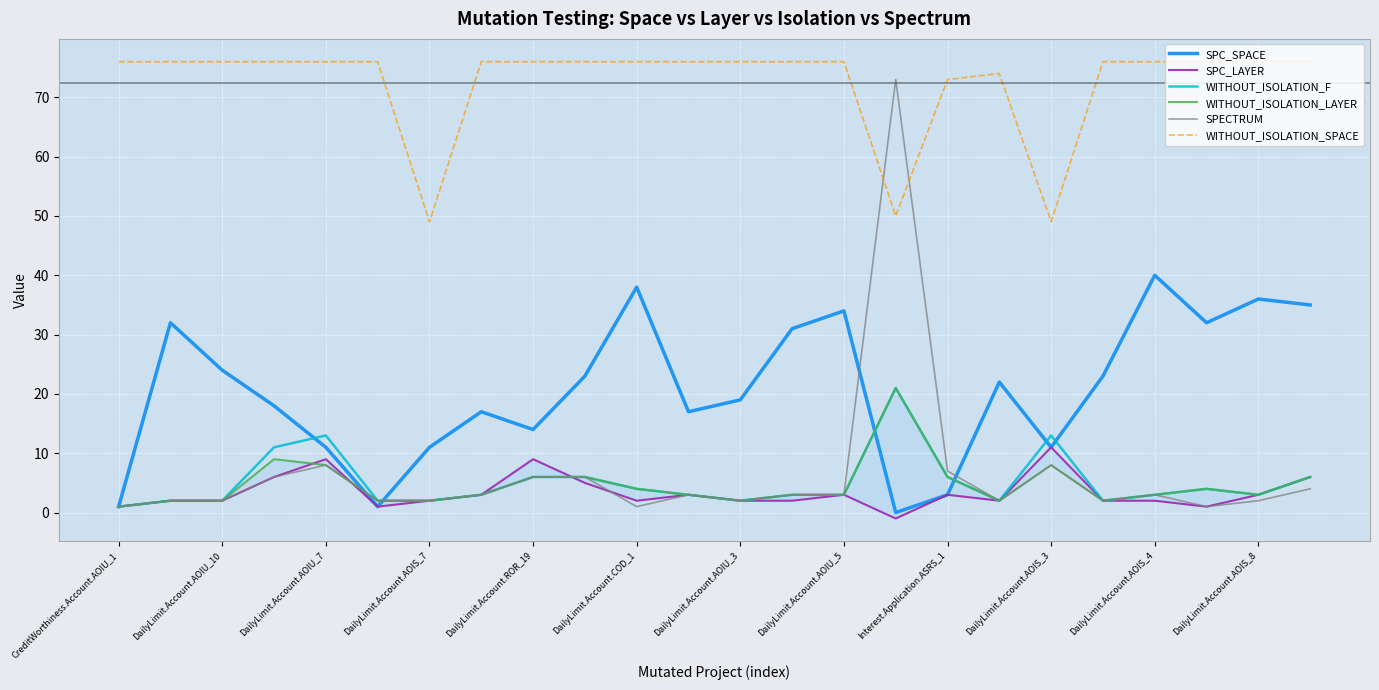

What value does the WITHOUT_ISOLATION_SPACE series have at 19, to the nearest 10?

80